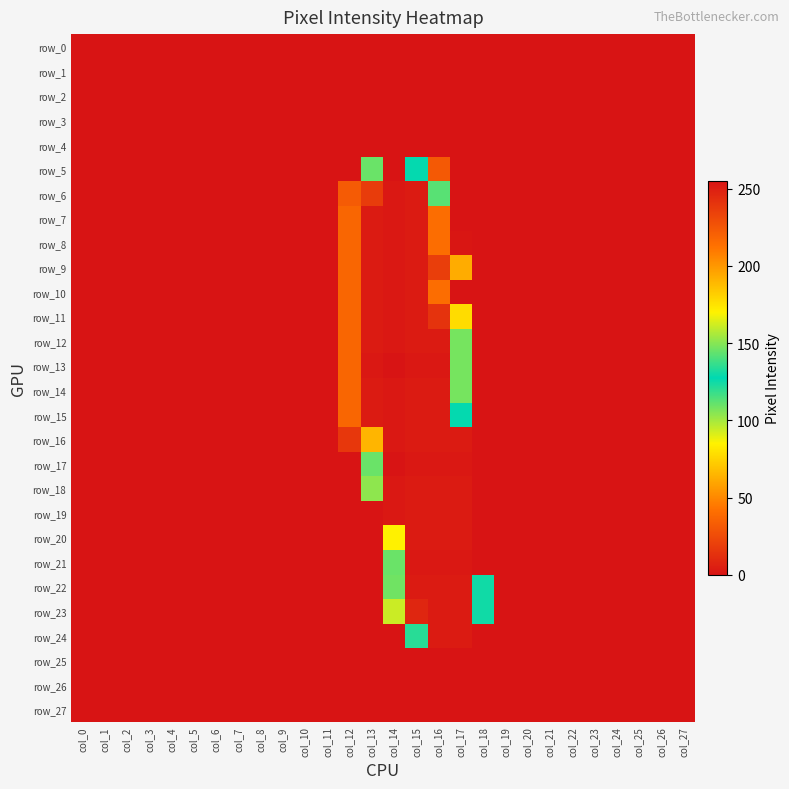

At which label does row_0 reach its minimum?

col_0